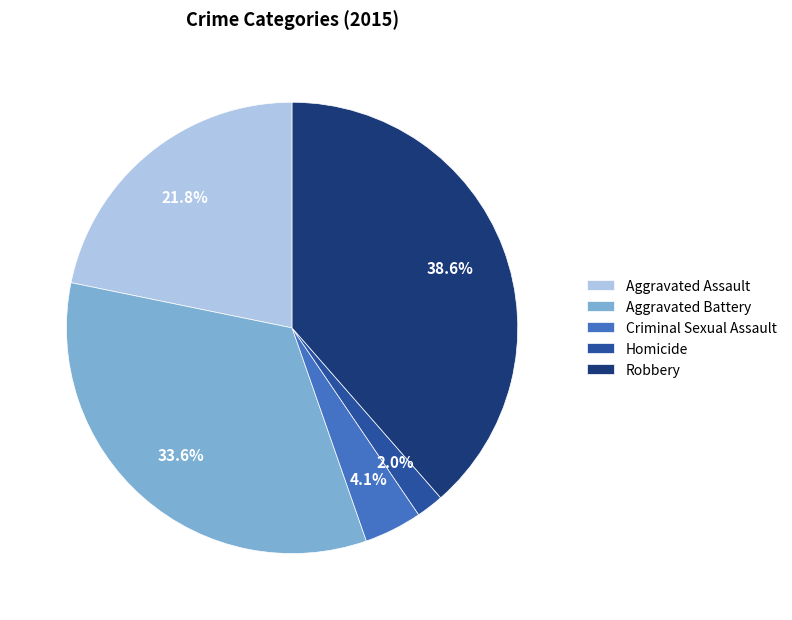

Combined, do Robbery and Aggravated Battery account for over 50%?

Yes